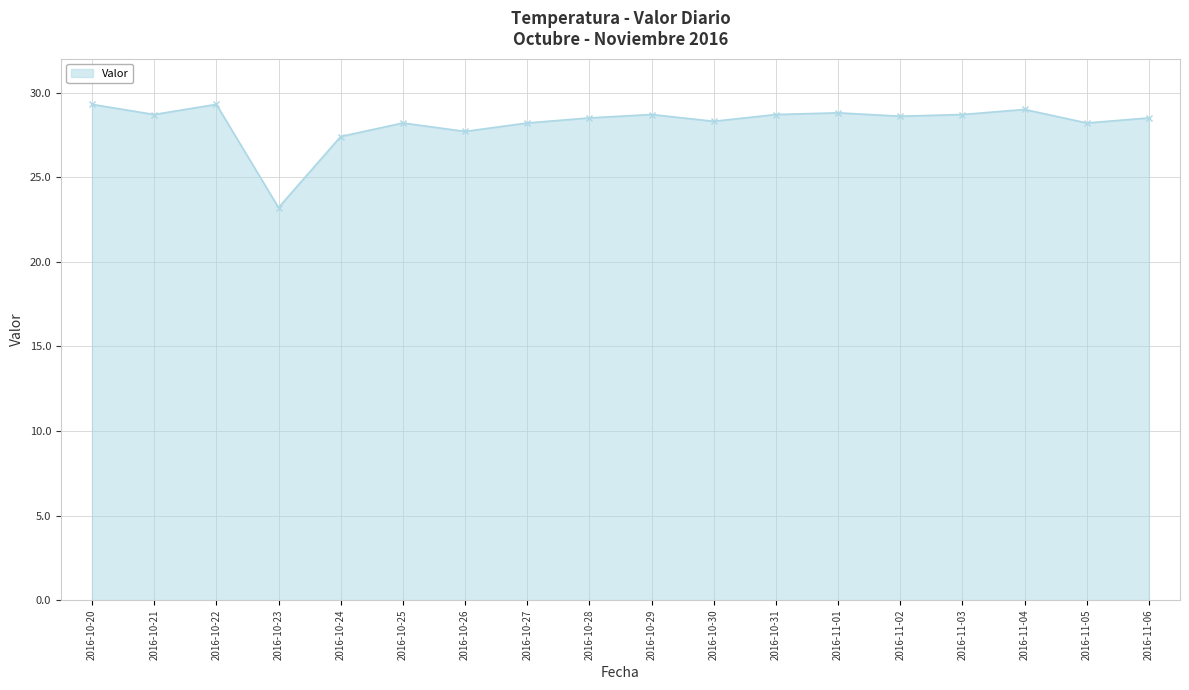

At which category does the chart reach its minimum across all series?

2016-10-23